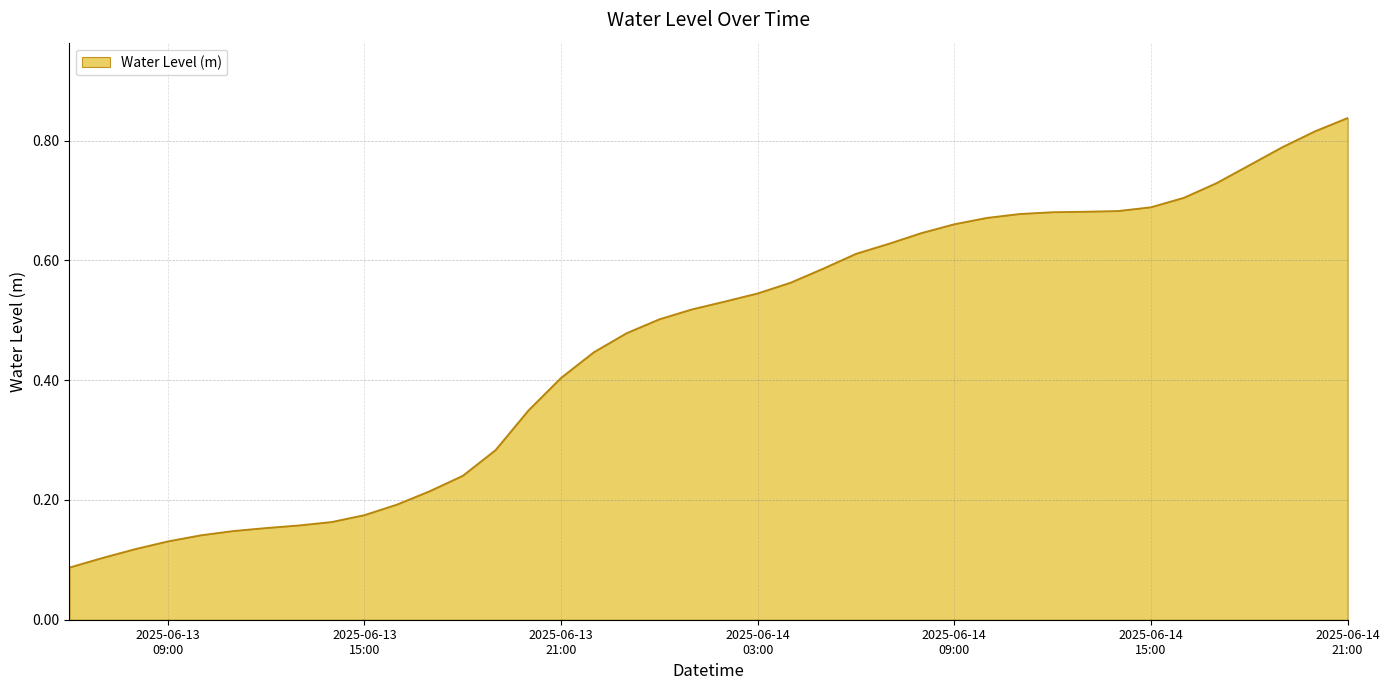

How many lines are shown in the chart?

1